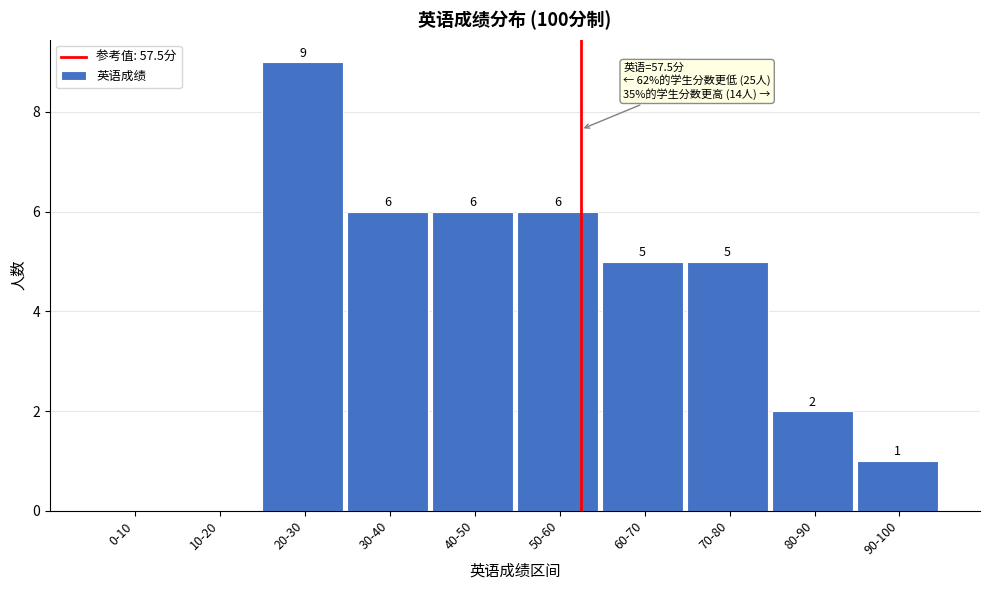

Reading right to left, transcribe all the data shown in this chart.

90-100=1	80-90=2	70-80=5	60-70=5	50-60=6	40-50=6	30-40=6	20-30=9	10-20=0	0-10=0